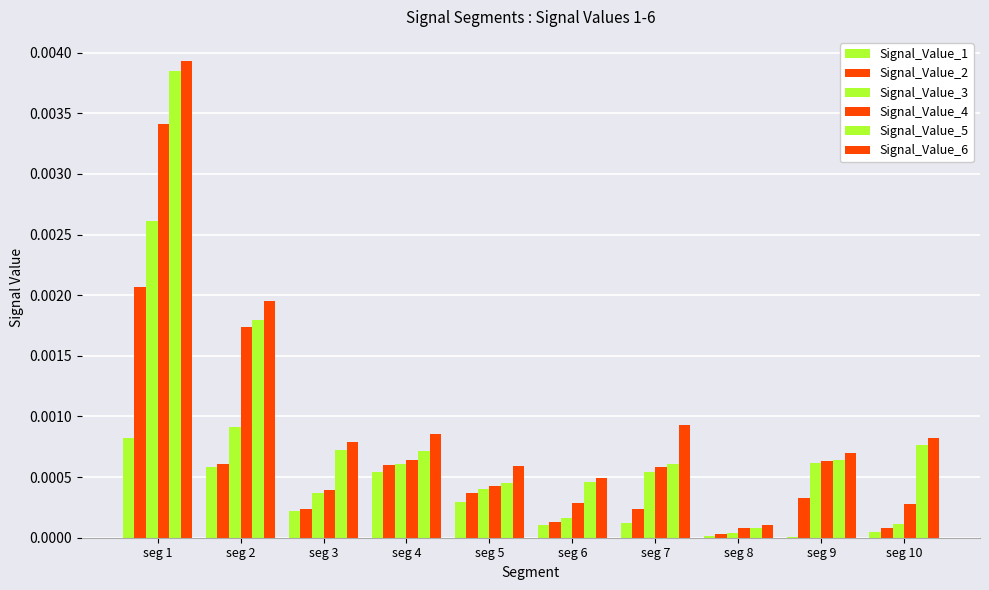

How many groups of bars are there?

10